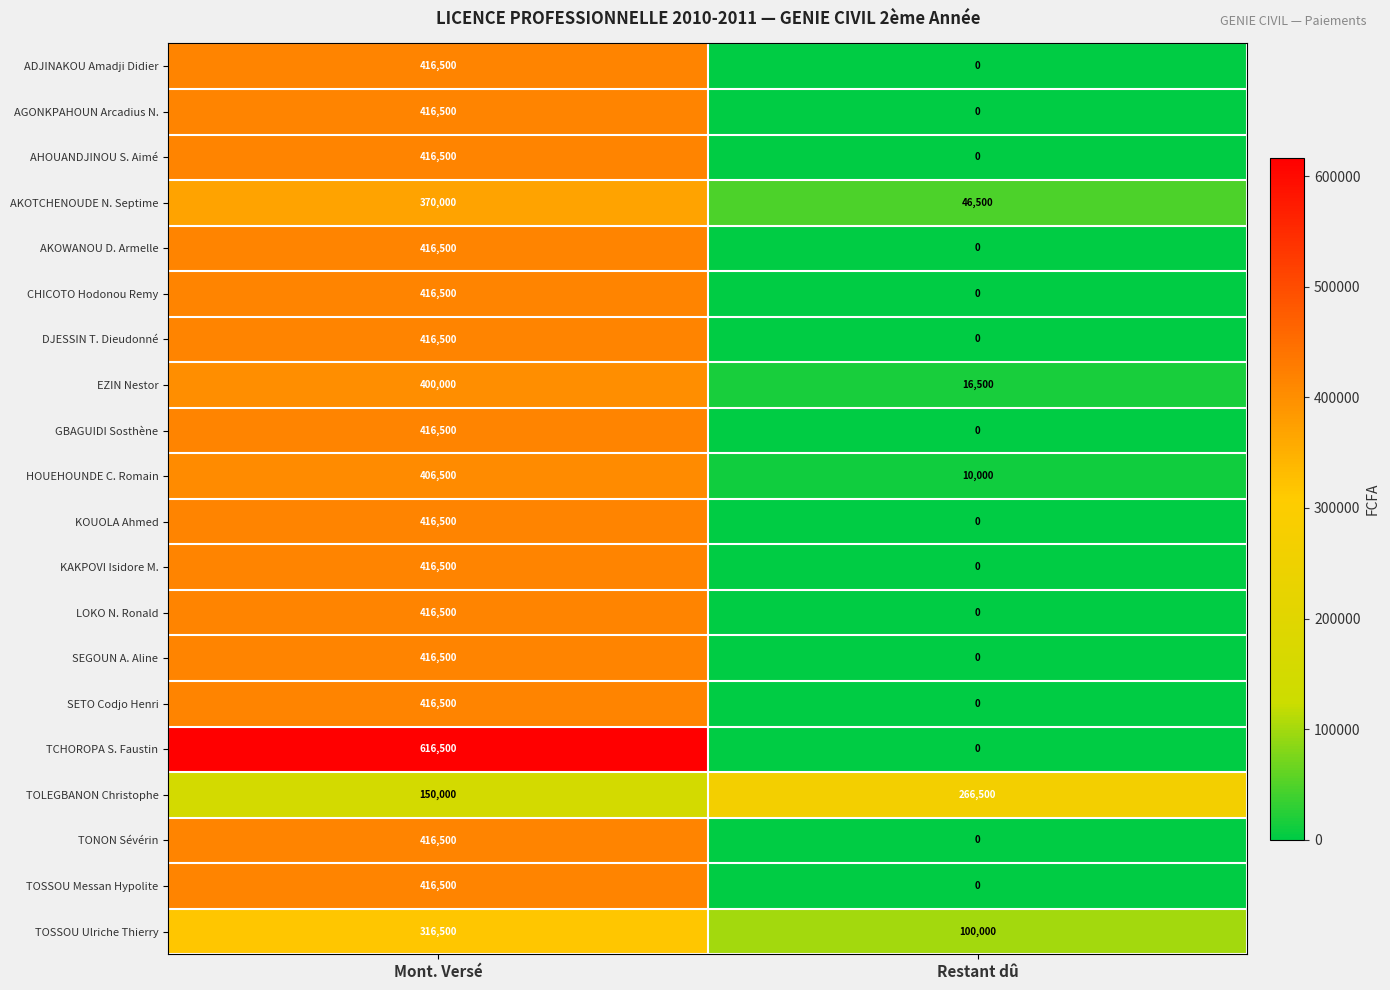

What is the total value across all series at Mont. Versé?

8090500